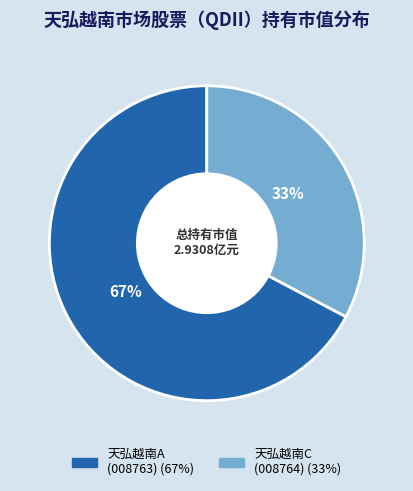

Count the number of slices in the pie.

2